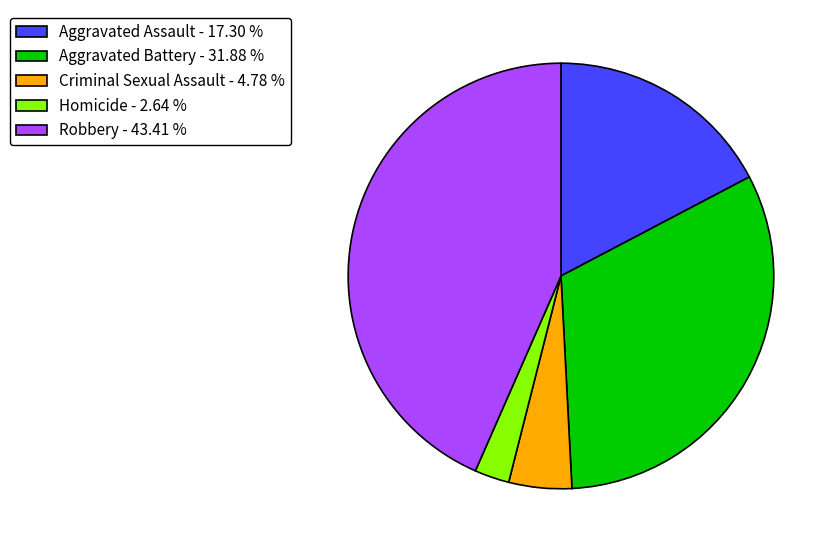

Between Aggravated Battery - 31.88 % and Homicide - 2.64 %, which is larger?

Aggravated Battery - 31.88 %